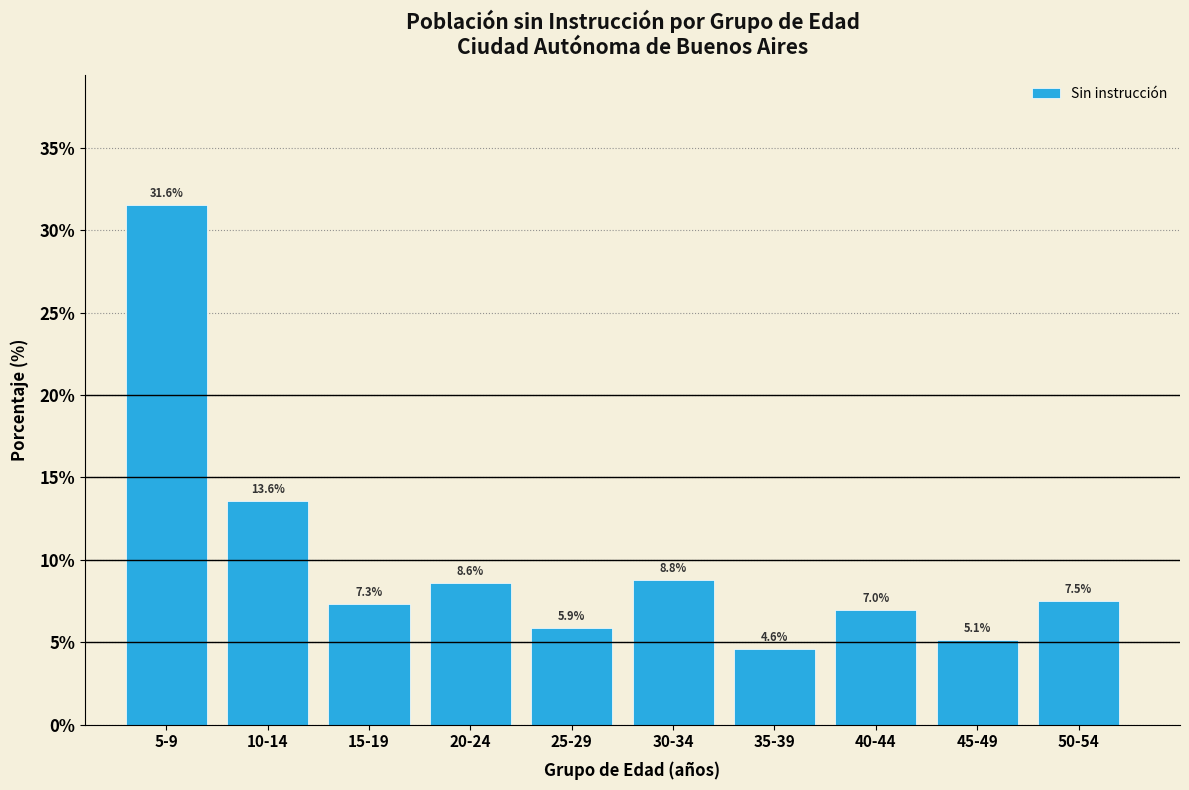

Reading left to right, transcribe all the data shown in this chart.

31.6	13.6	7.3	8.6	5.9	8.8	4.6	7.0	5.1	7.5